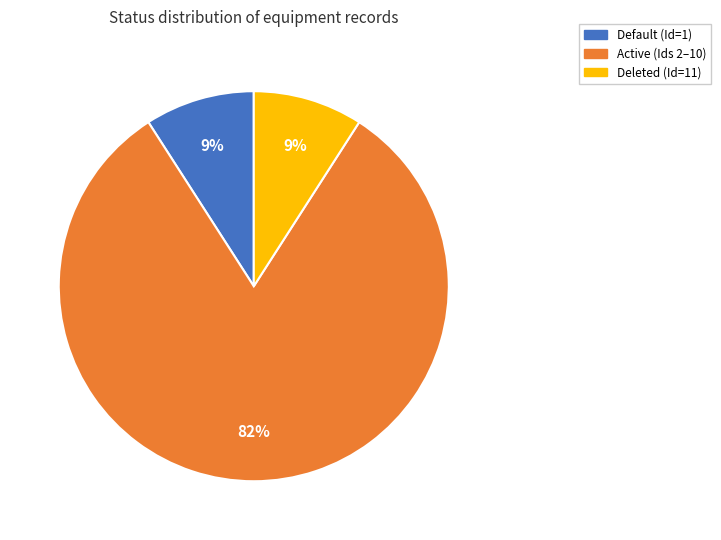

What percentage is the Default slice, to the nearest percent?

9%